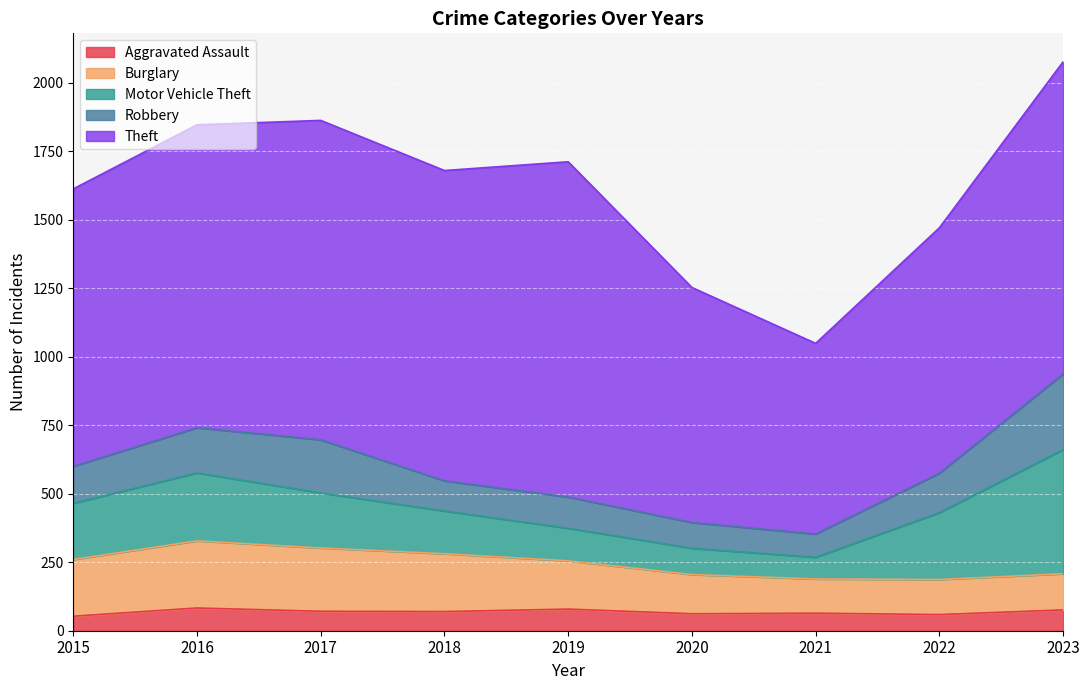

At which category is the sum across all series the highest?

2023